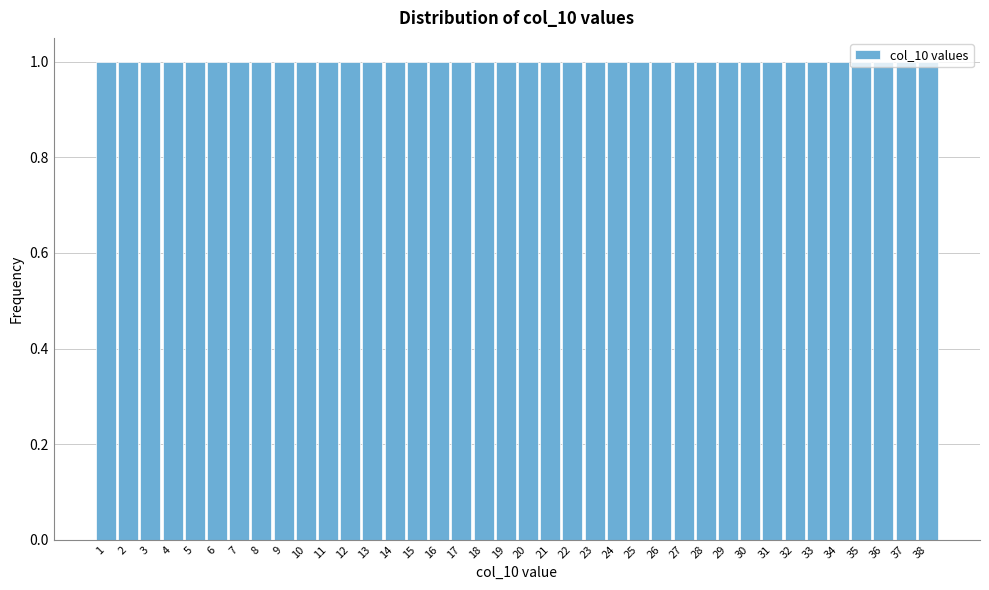

Reading left to right, transcribe this chart: for each bar, give the range it covers on the x-axis and its height. The values are not printed on the chart, so give them approximately, as read against the axis.

0.5 to 1.5: 1
1.5 to 2.5: 1
2.5 to 3.5: 1
3.5 to 4.5: 1
4.5 to 5.5: 1
5.5 to 6.5: 1
6.5 to 7.5: 1
7.5 to 8.5: 1
8.5 to 9.5: 1
9.5 to 10.5: 1
10.5 to 11.5: 1
11.5 to 12.5: 1
12.5 to 13.5: 1
13.5 to 14.5: 1
14.5 to 15.5: 1
15.5 to 16.5: 1
16.5 to 17.5: 1
17.5 to 18.5: 1
18.5 to 19.5: 1
19.5 to 20.5: 1
20.5 to 21.5: 1
21.5 to 22.5: 1
22.5 to 23.5: 1
23.5 to 24.5: 1
24.5 to 25.5: 1
25.5 to 26.5: 1
26.5 to 27.5: 1
27.5 to 28.5: 1
28.5 to 29.5: 1
29.5 to 30.5: 1
30.5 to 31.5: 1
31.5 to 32.5: 1
32.5 to 33.5: 1
33.5 to 34.5: 1
34.5 to 35.5: 1
35.5 to 36.5: 1
36.5 to 37.5: 1
37.5 to 38.5: 1